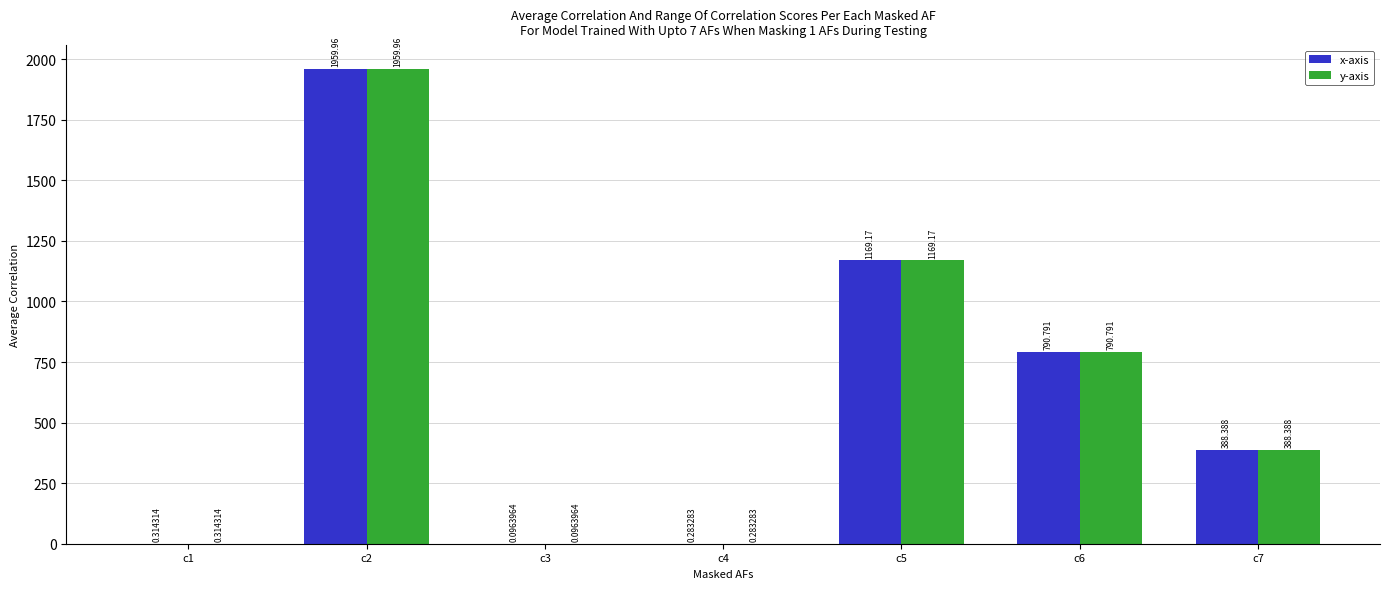

The value of y-axis at c6 is 790.8. True or false?

True